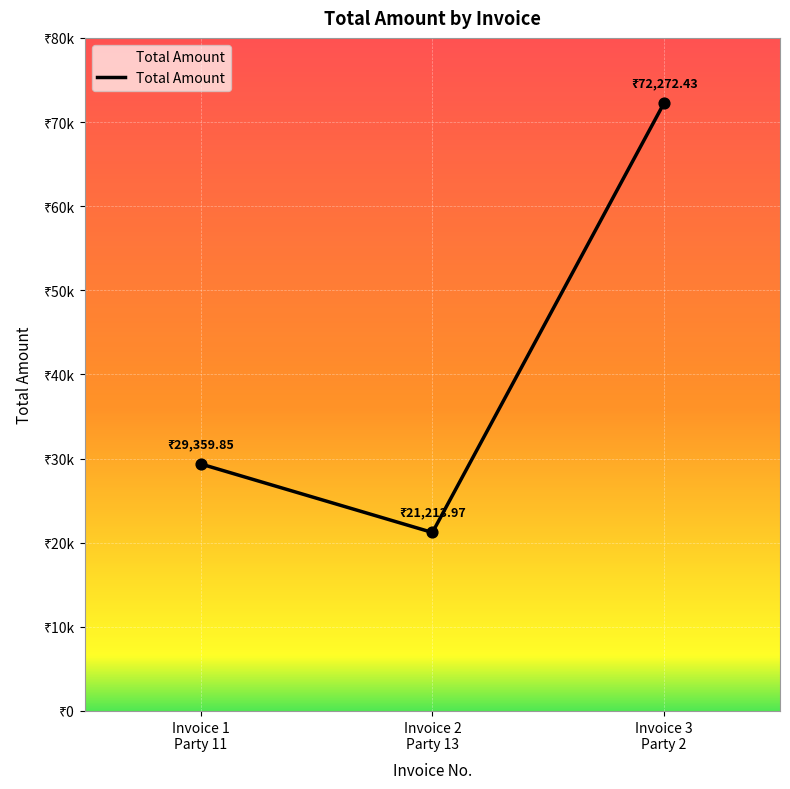

Approximately how many times larger is the value at Invoice 2
Party 13 compared to Invoice 3
Party 2?

0.3